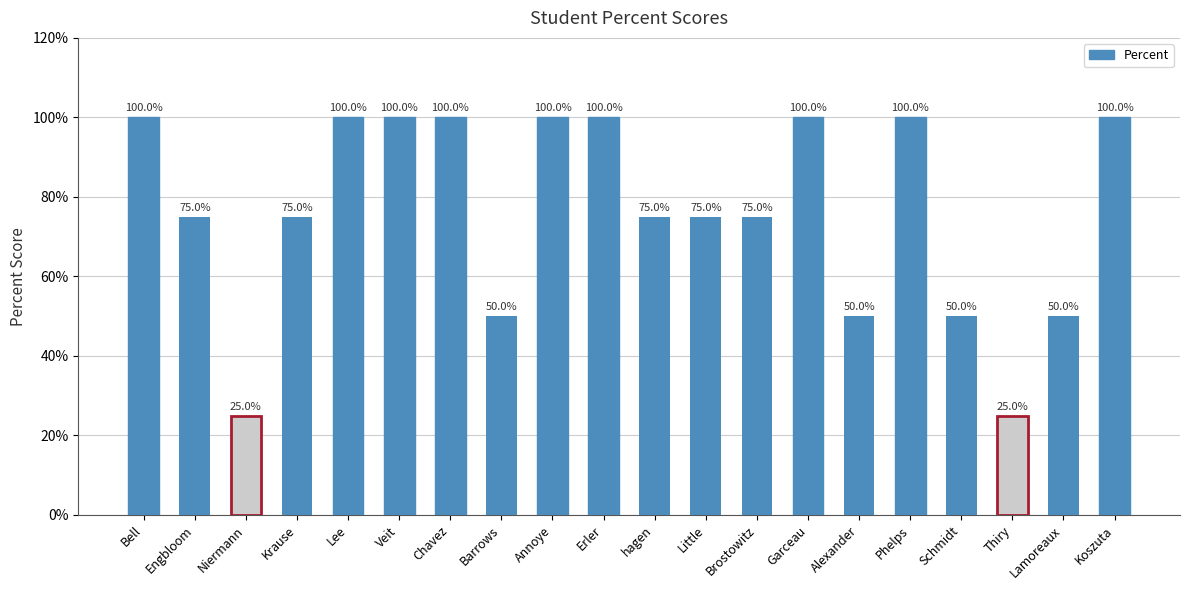

Is it true that the value at Bell is 1.8?

False